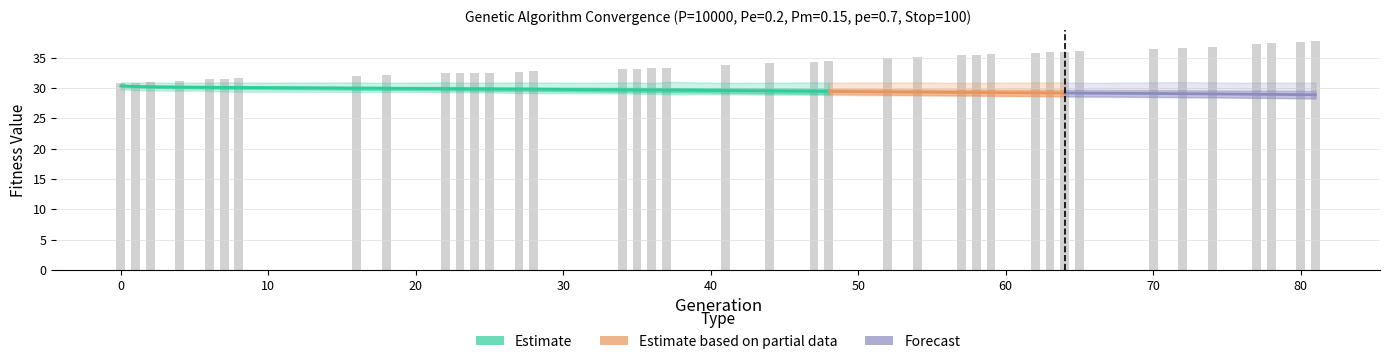

What is the difference between the avg values at 77 and 2?

1.2